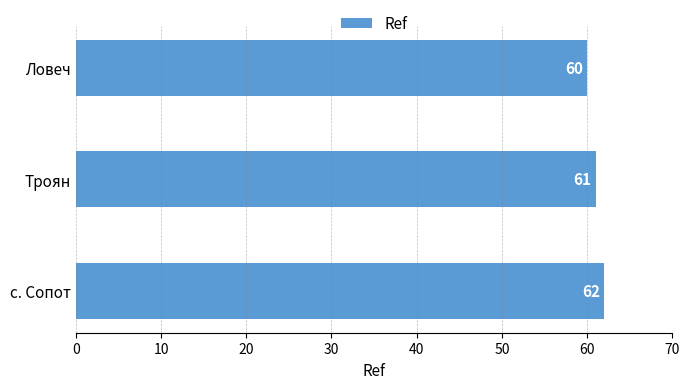

At which label is the value closest to 61?

Троян